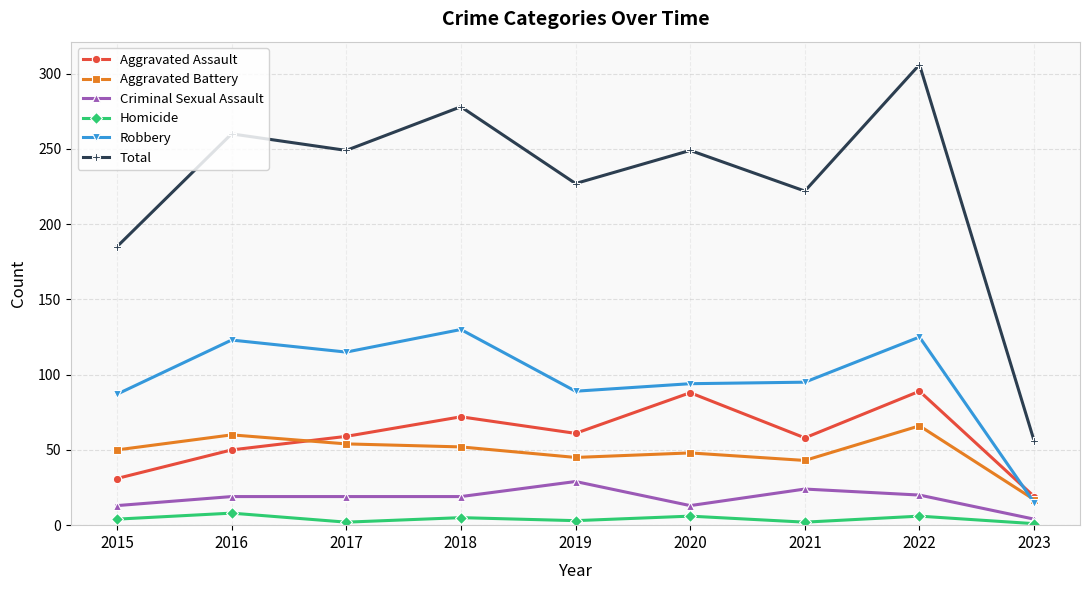

List the series in order of their peak value, lowest first.

Homicide, Criminal Sexual Assault, Aggravated Battery, Aggravated Assault, Robbery, Total